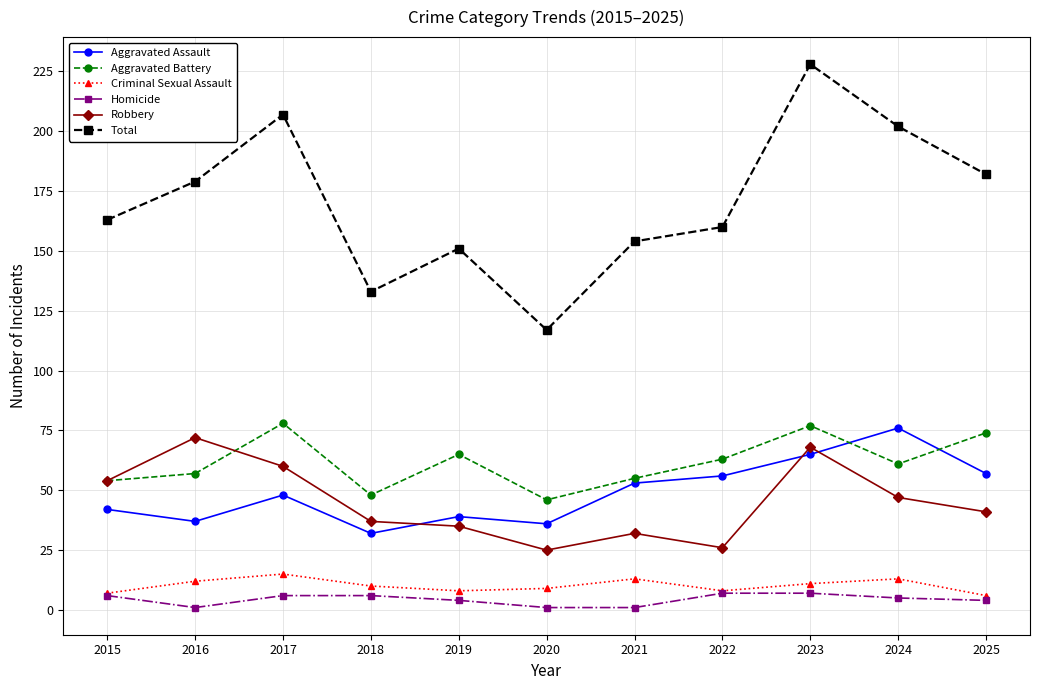

Which series has the largest range (max minus min)?

Total